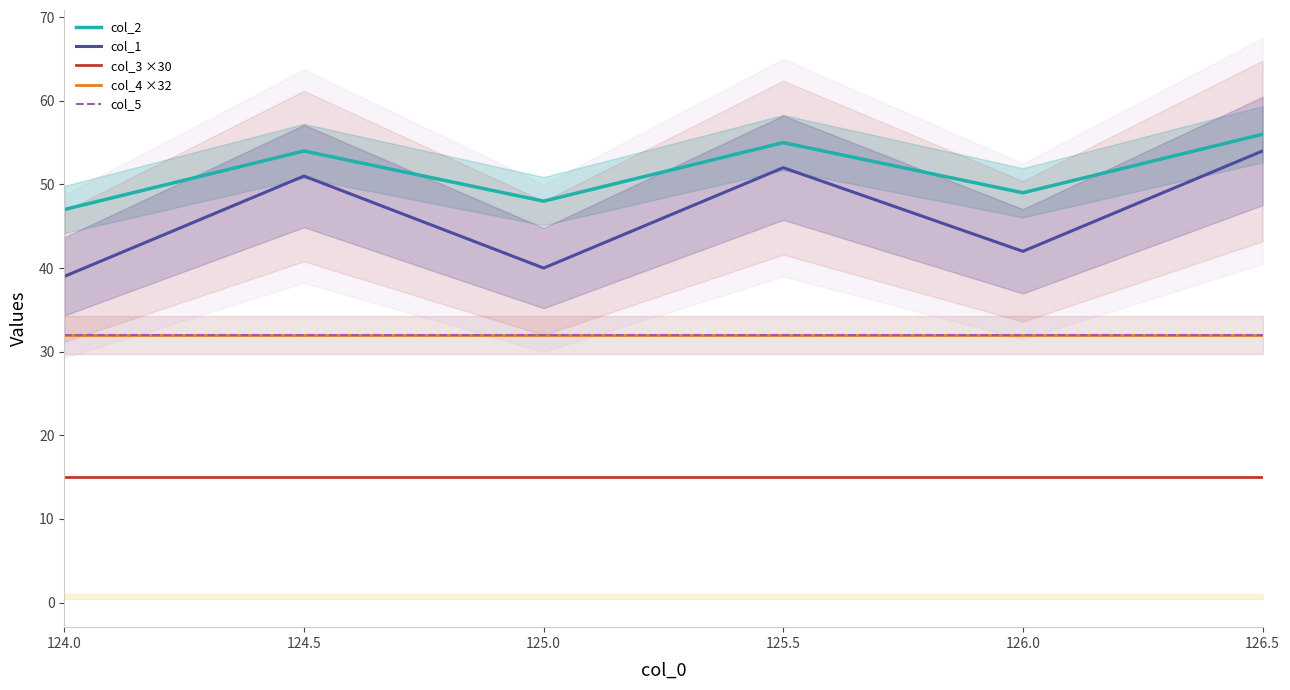

Reading right to left, what are all the values shown in this chart?

col_2: 126.5=56	126.0=49	125.5=55	125.0=48	124.5=54	124.0=47
col_1: 126.5=54	126.0=42	125.5=52	125.0=40	124.5=51	124.0=39
col_3 ×30: 126.5=15	126.0=15	125.5=15	125.0=15	124.5=15	124.0=15
col_4 ×32: 126.5=32	126.0=32	125.5=32	125.0=32	124.5=32	124.0=32
col_5: 126.5=32	126.0=32	125.5=32	125.0=32	124.5=32	124.0=32